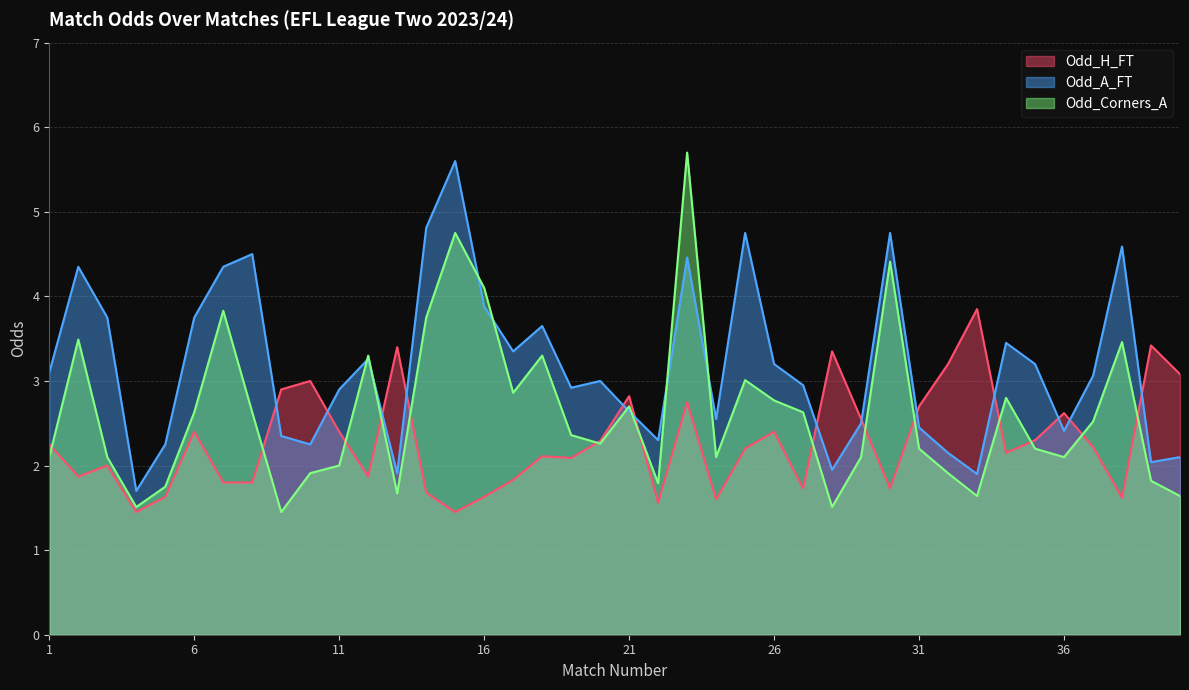

What is the maximum value shown in the chart?

5.7